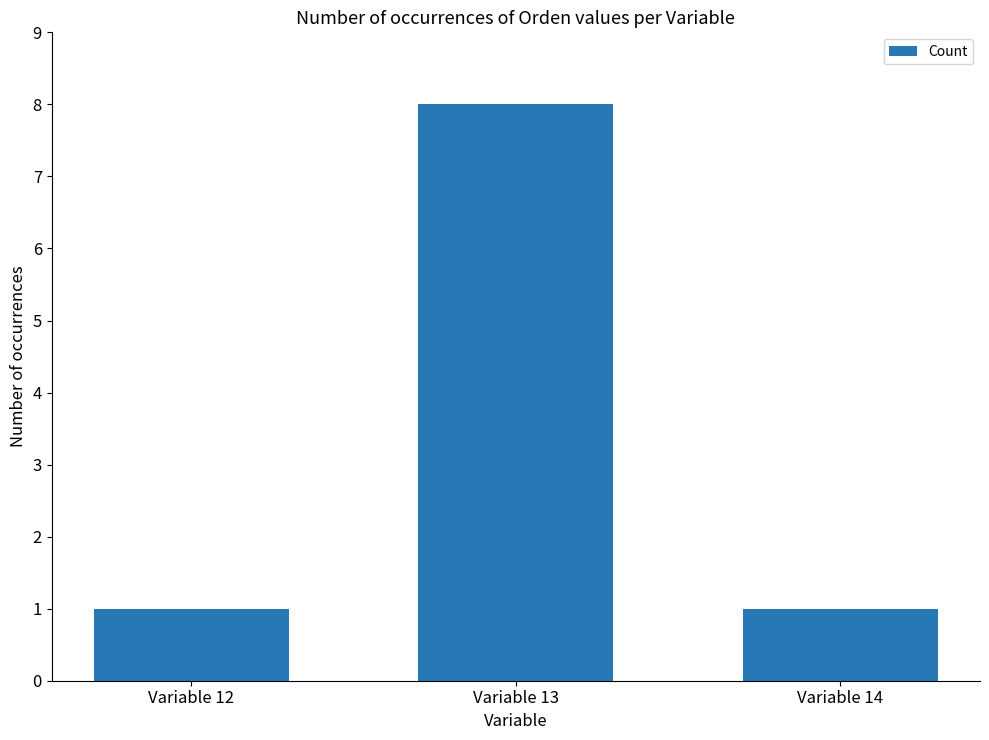

What is the maximum value shown in the chart?

8